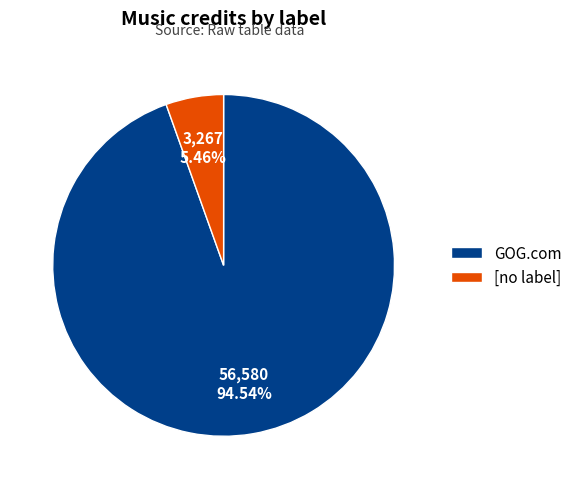

What is the smallest slice in the pie chart?

[no label]